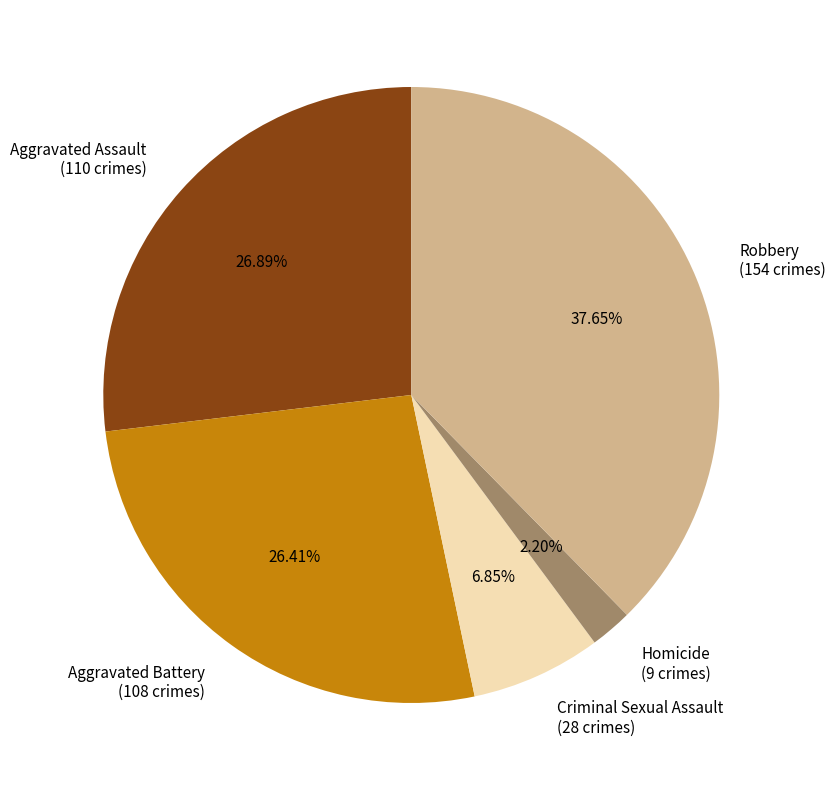

What is the largest slice in the pie chart?

Robbery